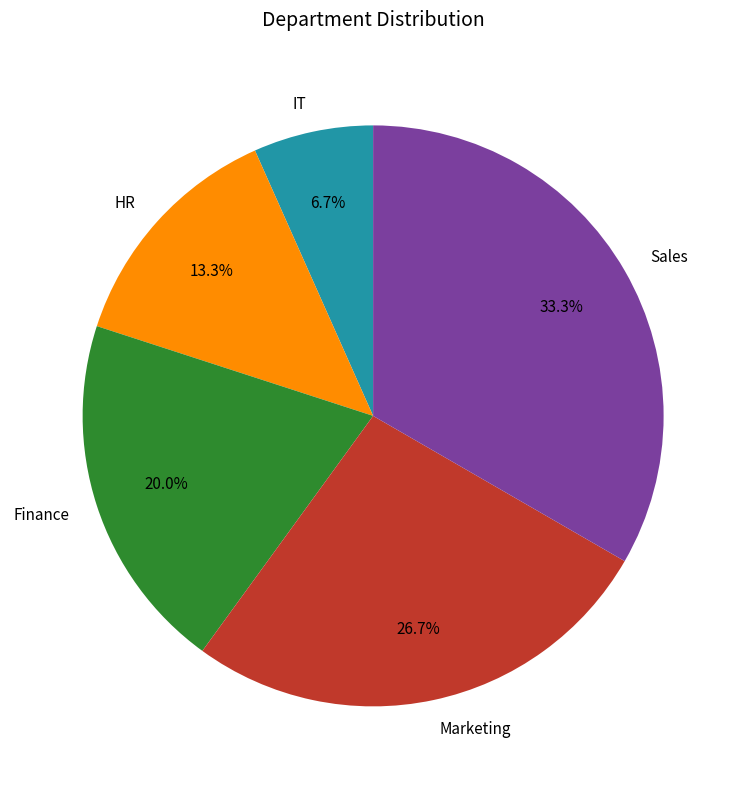

To the nearest percent, what portion does HR represent?

13%